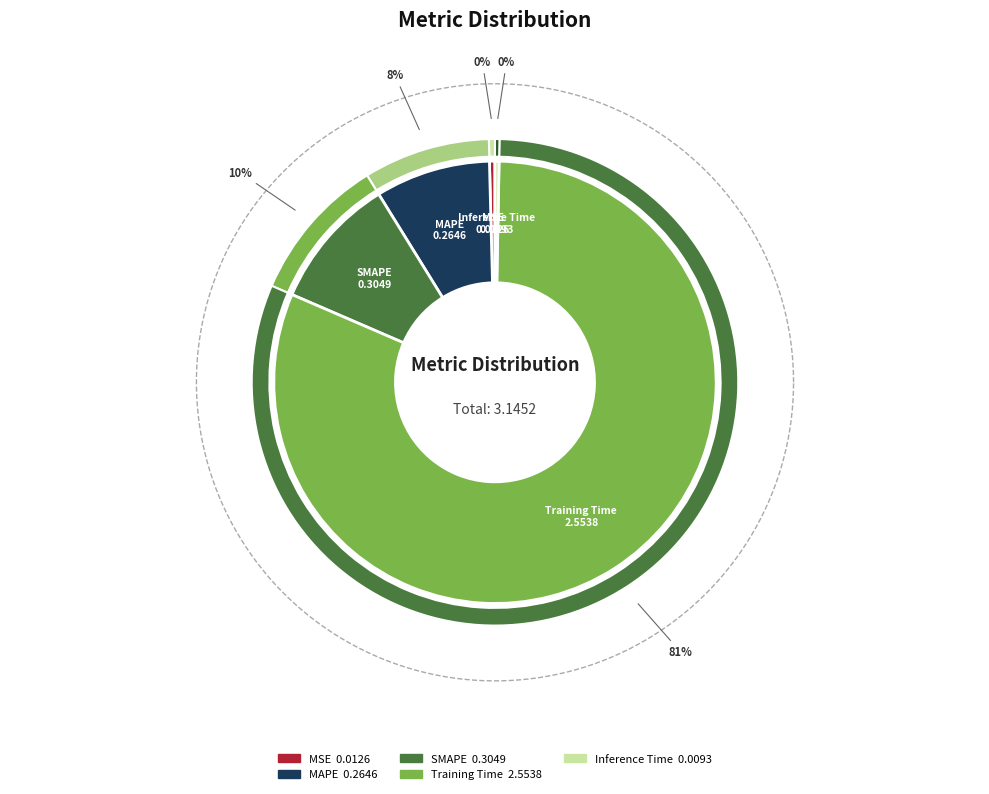

What percentage is the SMAPE slice, to the nearest percent?

10%